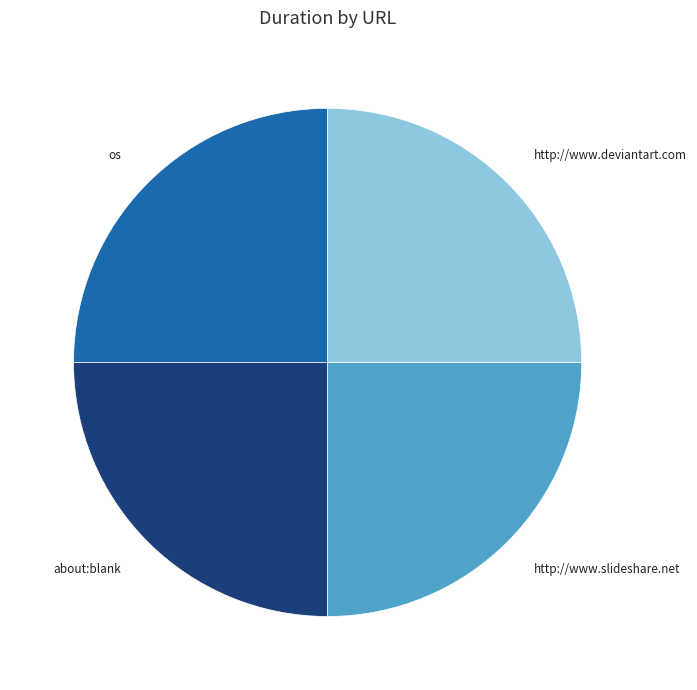

The os slice represents 34% of the pie. True or false?

False